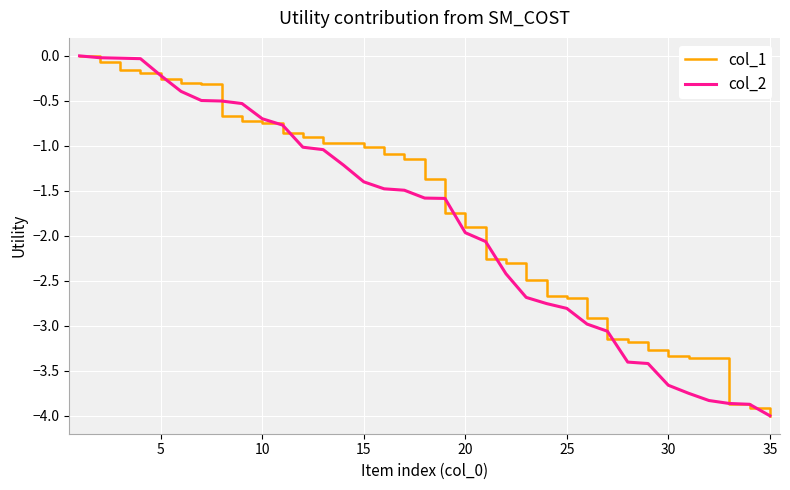

What is the lowest value of the col_2 series?

-4.0